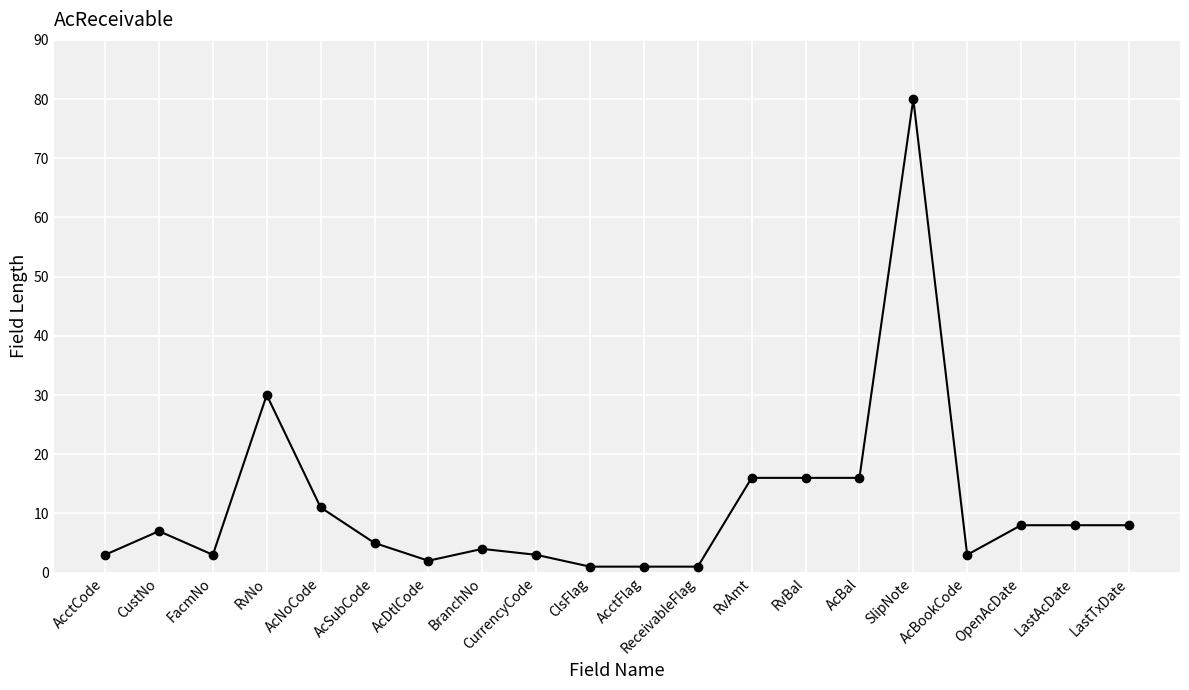

Reading left to right, what are all the values shown in this chart?

3	7	3	30	11	5	2	4	3	1	1	1	16	16	16	80	3	8	8	8